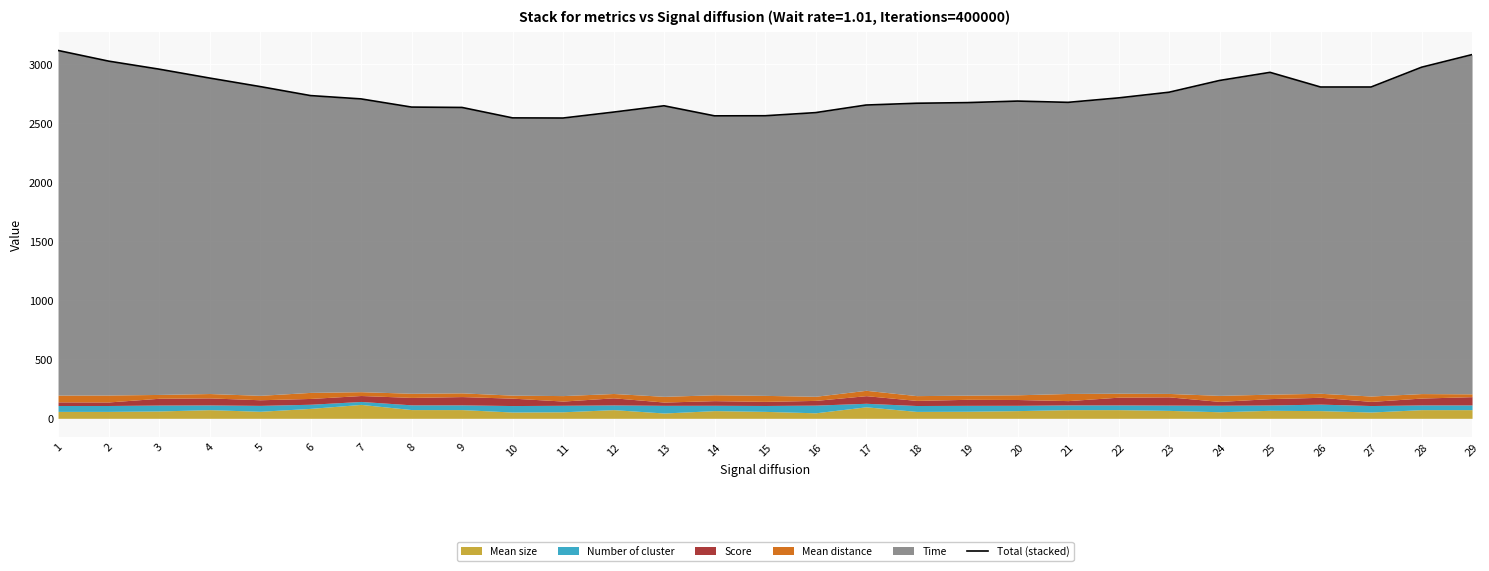

Is it true that the value at 12 is 4604.5?

False